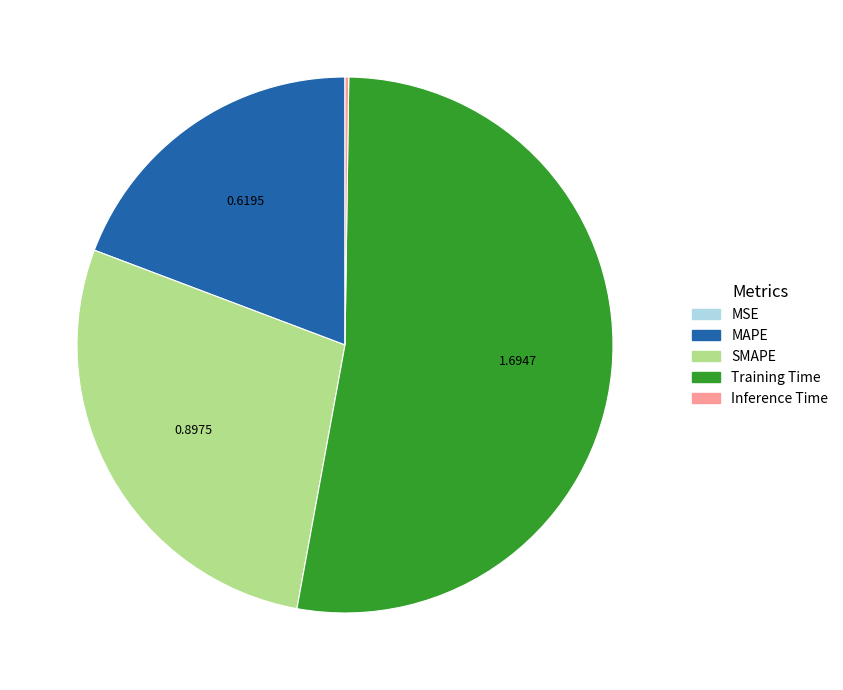

Which category has the biggest portion of the pie?

Training Time